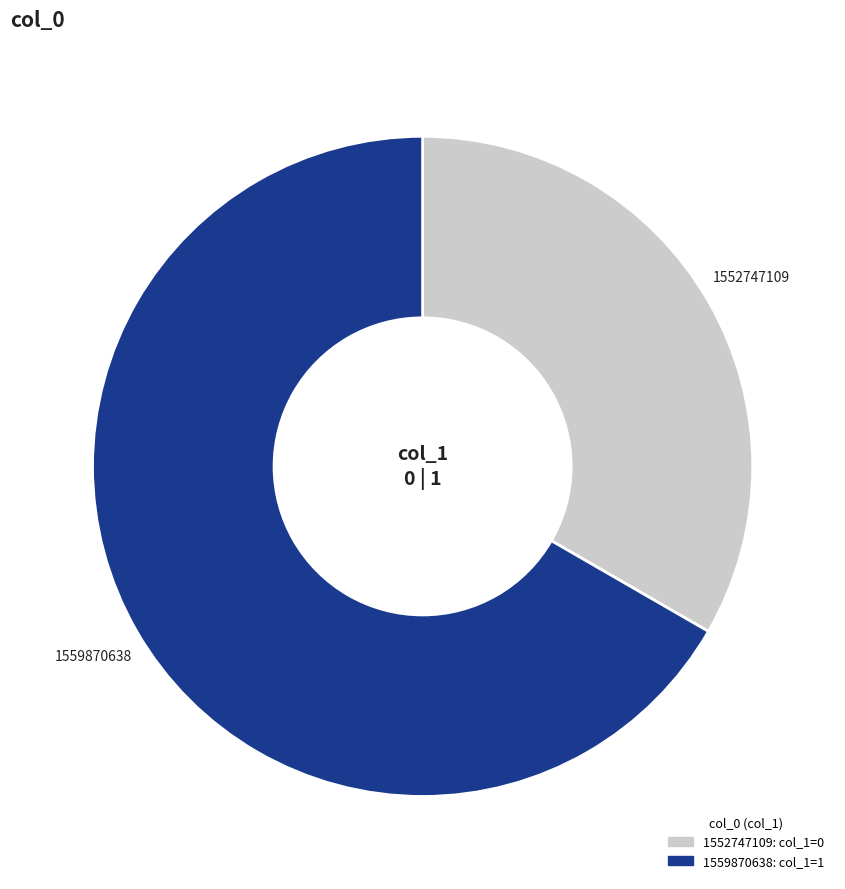

What is the largest slice in the pie chart?

1559870638